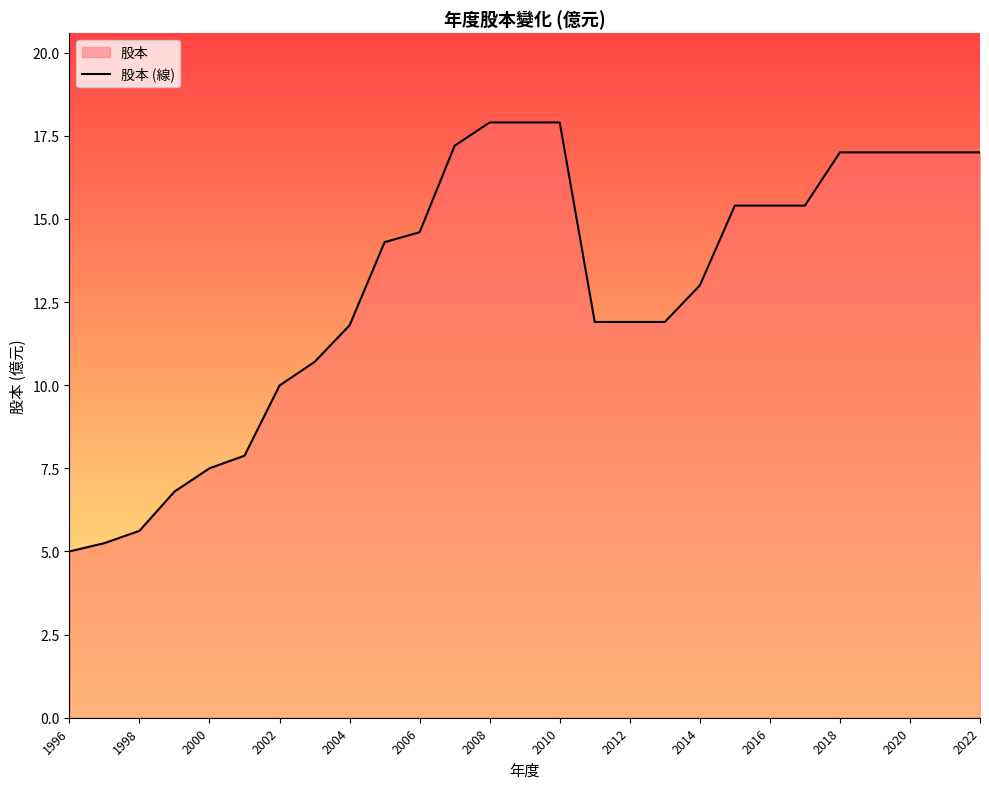

What is the change in value from 2006 to 2016?

+0.8